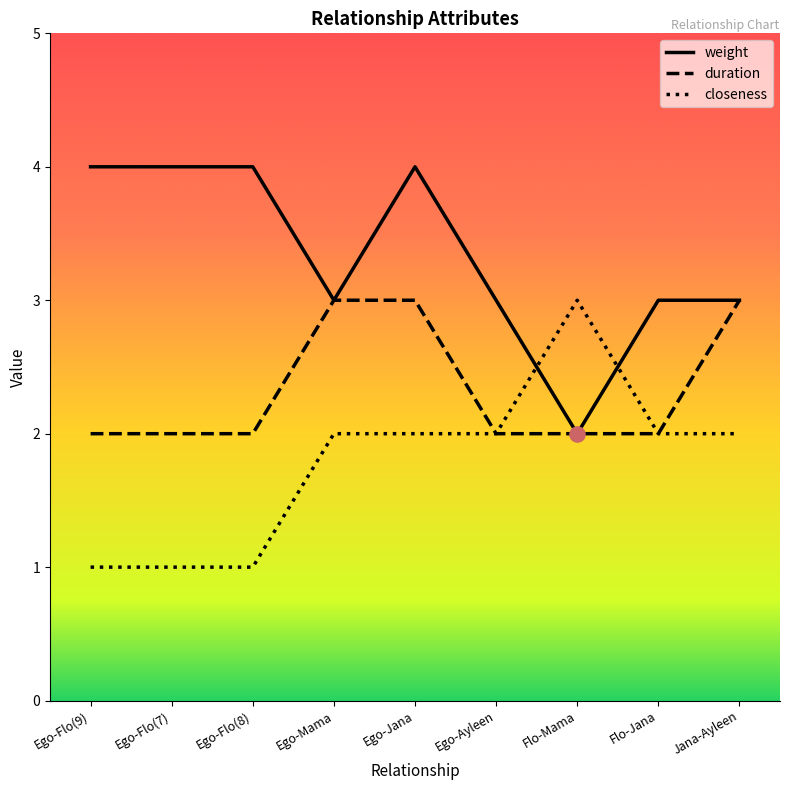

Which series has the widest spread of Y values?

weight